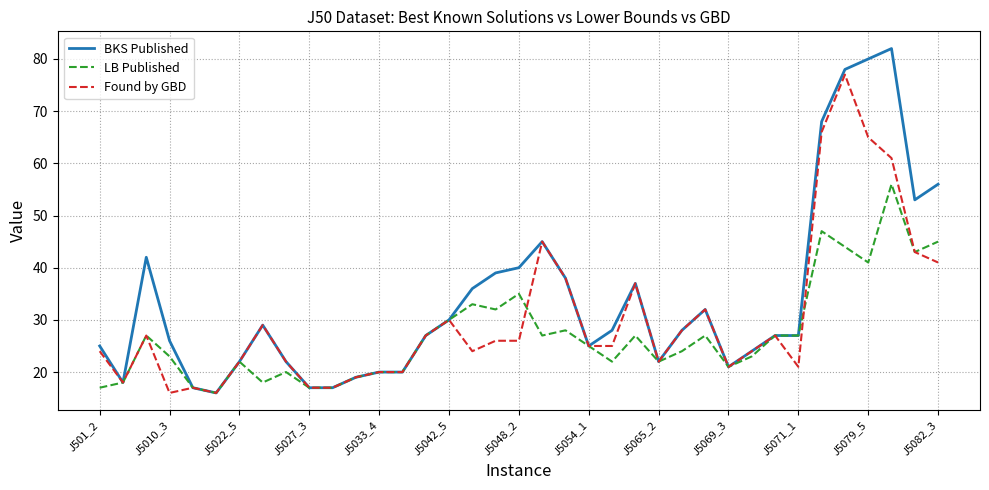

What is the minimum value for LB Published?

16